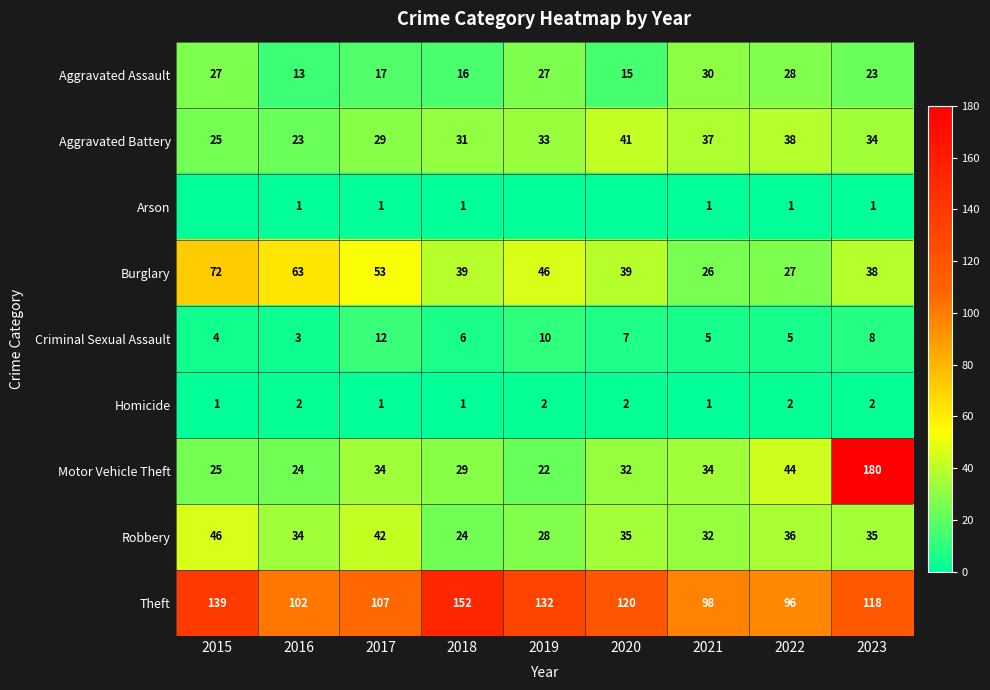

What is the sum of the Motor Vehicle Theft values at 2020 and 2021?

66